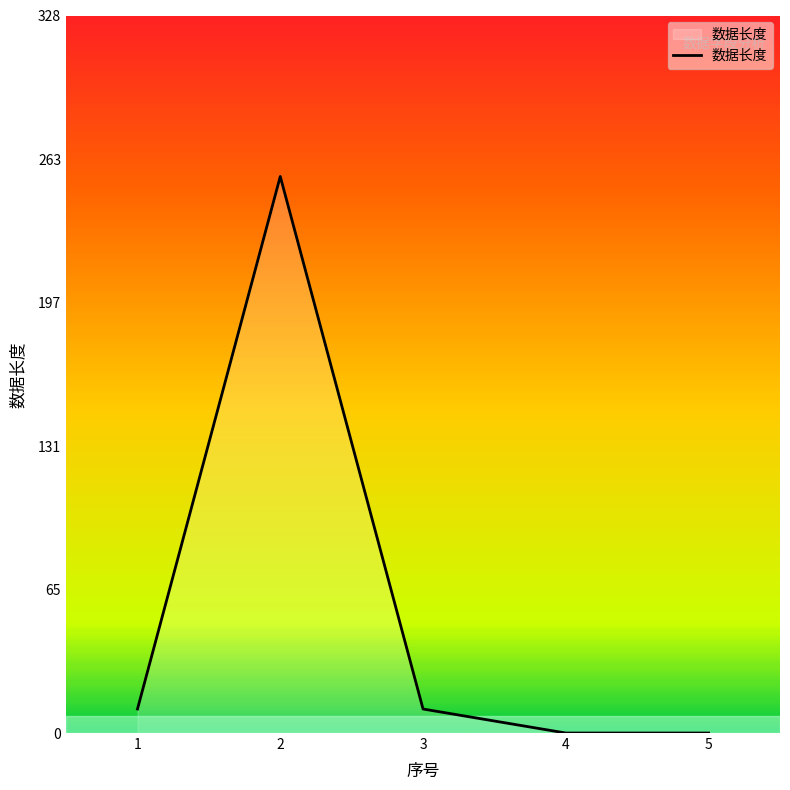

What is the maximum value shown in the chart?

255